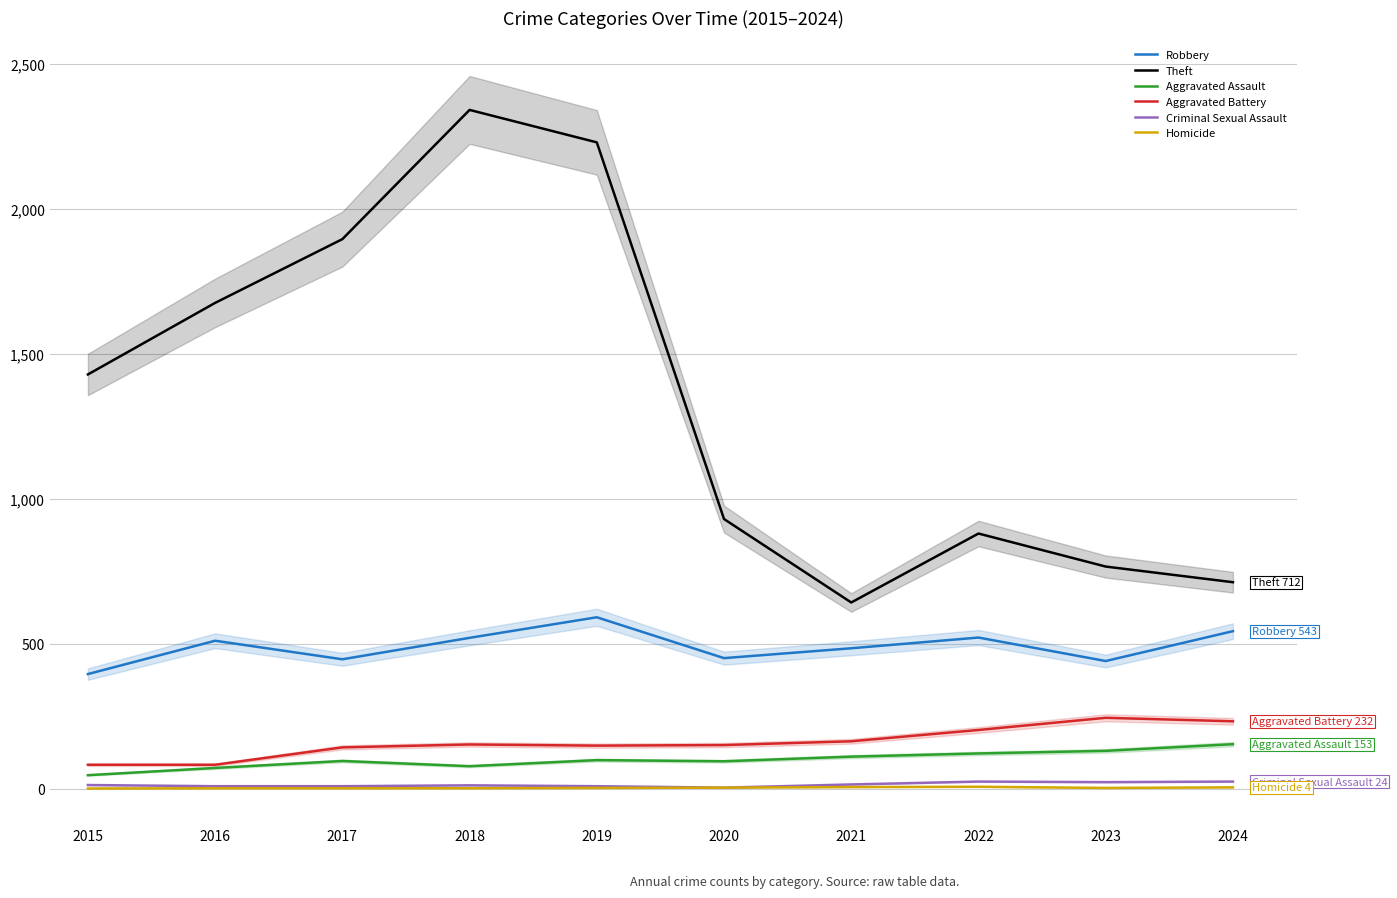

What is the sum of all Robbery values?

4900